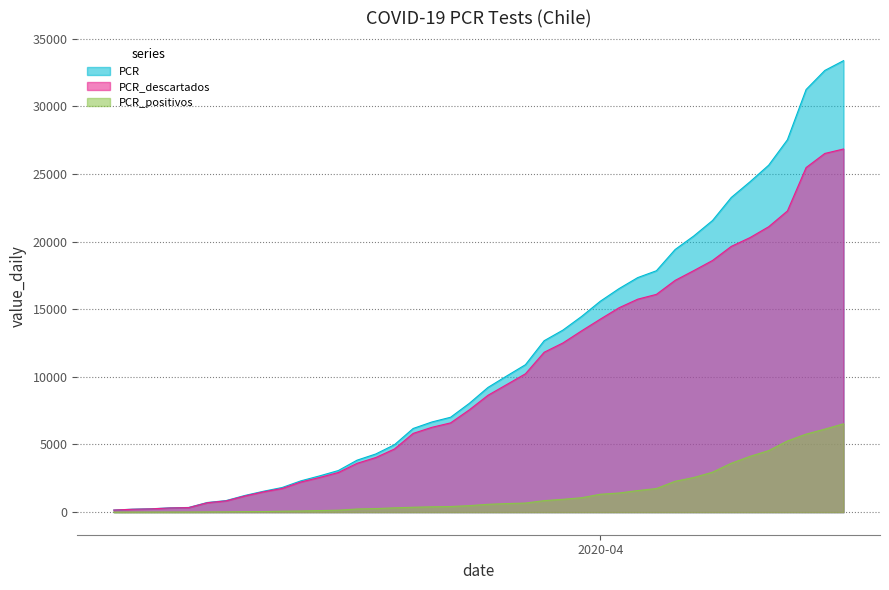

Rank the series by their maximum value, from highest to lowest.

PCR, PCR_descartados, PCR_positivos